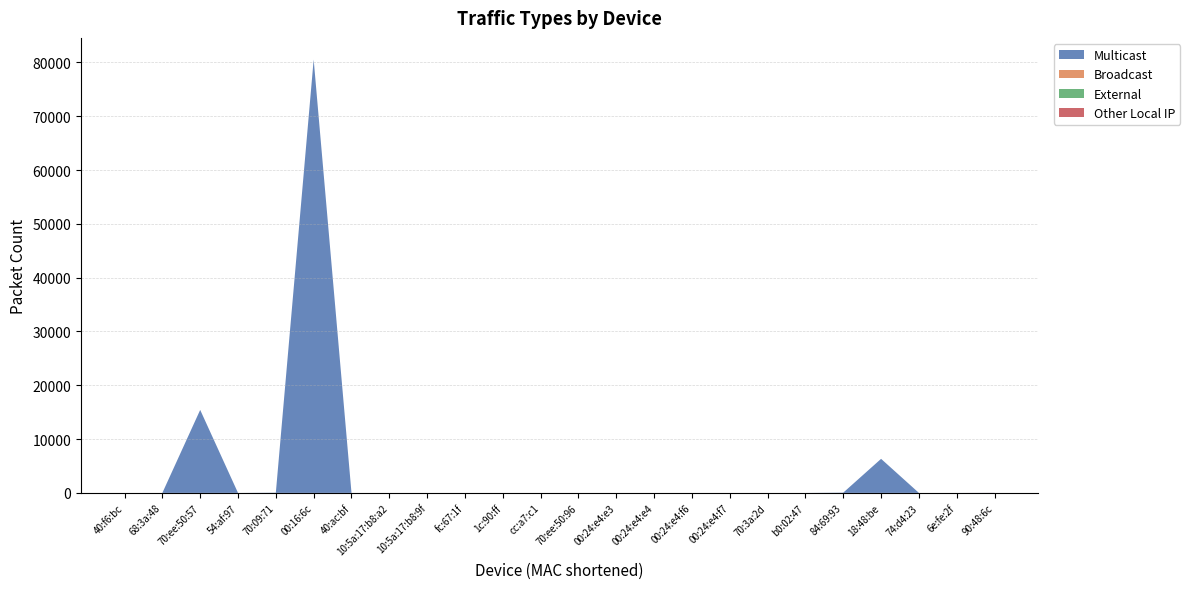

Reading left to right, what are all the values shown in this chart?

Multicast: 40:f6:bc=0	68:3a:48=0	70:ee:50:57=15420	54:af:97=0	70:09:71=40	00:16:6c=80528	40:ac:bf=0	10:5a:17:b8:a2=0	10:5a:17:b8:9f=0	fc:67:1f=0	1c:90:ff=0	cc:a7:c1=0	70:ee:50:96=0	00:24:e4:e3=0	00:24:e4:e4=0	00:24:e4:f6=0	00:24:e4:f7=0	70:3a:2d=0	b0:02:47=0	84:69:93=48	18:48:be=6328	74:d4:23=0	6e:fe:2f=0	90:48:6c=12
Broadcast: 40:f6:bc=0	68:3a:48=0	70:ee:50:57=0	54:af:97=0	70:09:71=0	00:16:6c=0	40:ac:bf=0	10:5a:17:b8:a2=0	10:5a:17:b8:9f=0	fc:67:1f=0	1c:90:ff=0	cc:a7:c1=0	70:ee:50:96=0	00:24:e4:e3=0	00:24:e4:e4=0	00:24:e4:f6=0	00:24:e4:f7=0	70:3a:2d=0	b0:02:47=0	84:69:93=0	18:48:be=0	74:d4:23=0	6e:fe:2f=0	90:48:6c=0
External: 40:f6:bc=0	68:3a:48=0	70:ee:50:57=0	54:af:97=0	70:09:71=0	00:16:6c=0	40:ac:bf=0	10:5a:17:b8:a2=0	10:5a:17:b8:9f=0	fc:67:1f=0	1c:90:ff=0	cc:a7:c1=0	70:ee:50:96=0	00:24:e4:e3=0	00:24:e4:e4=0	00:24:e4:f6=0	00:24:e4:f7=0	70:3a:2d=0	b0:02:47=0	84:69:93=0	18:48:be=0	74:d4:23=0	6e:fe:2f=0	90:48:6c=0
Other Local IP: 40:f6:bc=0	68:3a:48=0	70:ee:50:57=0	54:af:97=0	70:09:71=0	00:16:6c=0	40:ac:bf=0	10:5a:17:b8:a2=0	10:5a:17:b8:9f=0	fc:67:1f=0	1c:90:ff=0	cc:a7:c1=0	70:ee:50:96=0	00:24:e4:e3=0	00:24:e4:e4=0	00:24:e4:f6=0	00:24:e4:f7=0	70:3a:2d=0	b0:02:47=0	84:69:93=0	18:48:be=0	74:d4:23=0	6e:fe:2f=0	90:48:6c=8